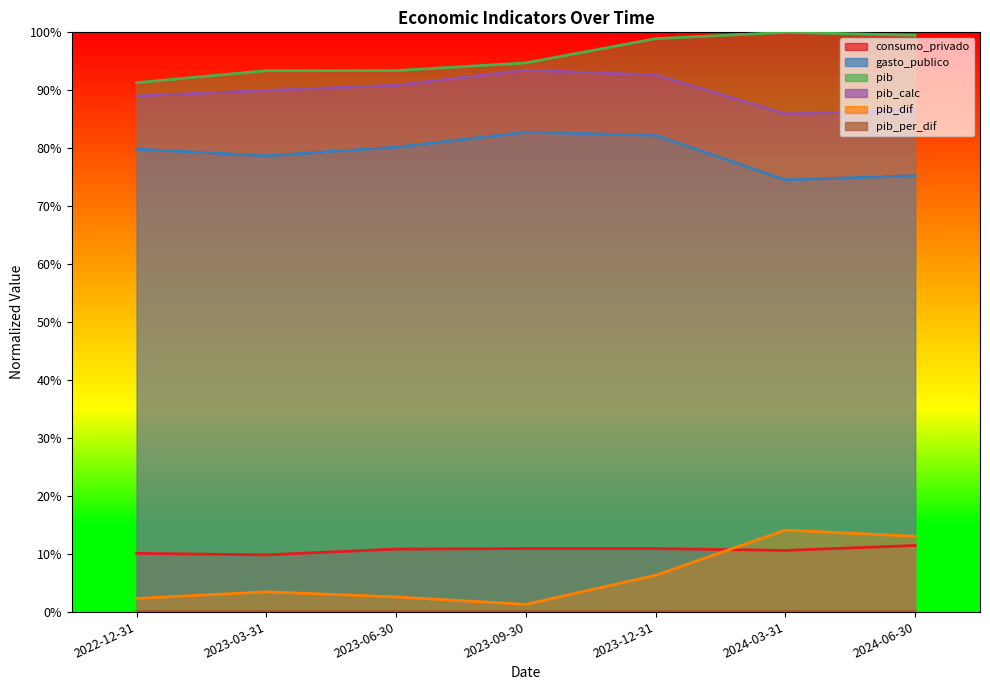

True or false: pib_dif and pib_per_dif intersect in this chart.

False